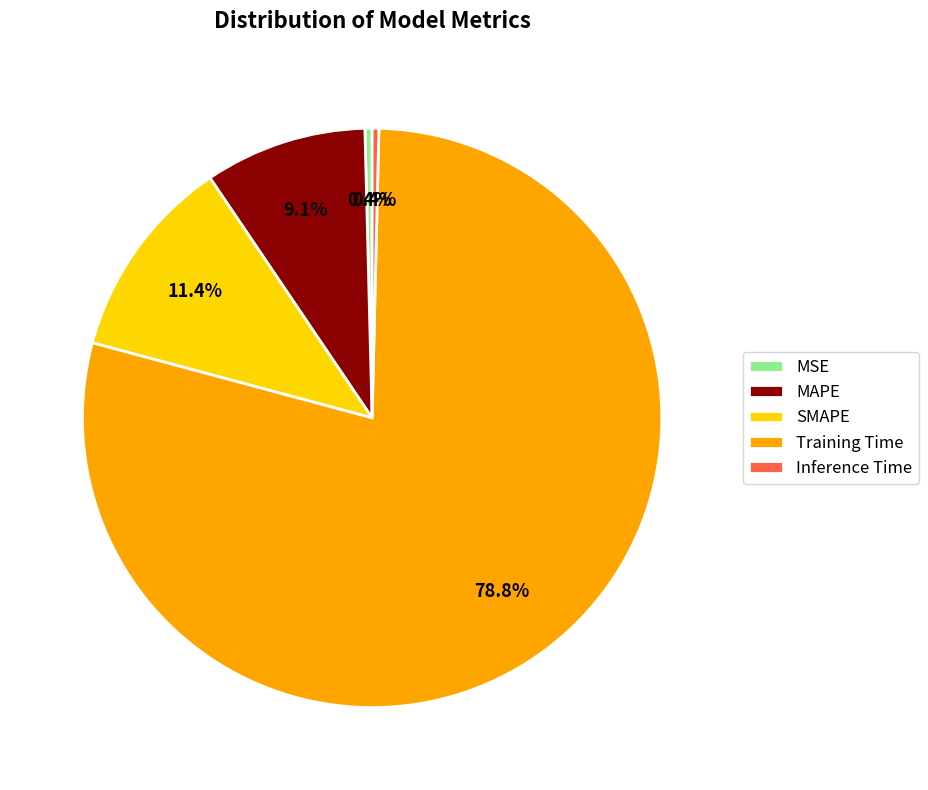

Between Training Time and MSE, which is larger?

Training Time